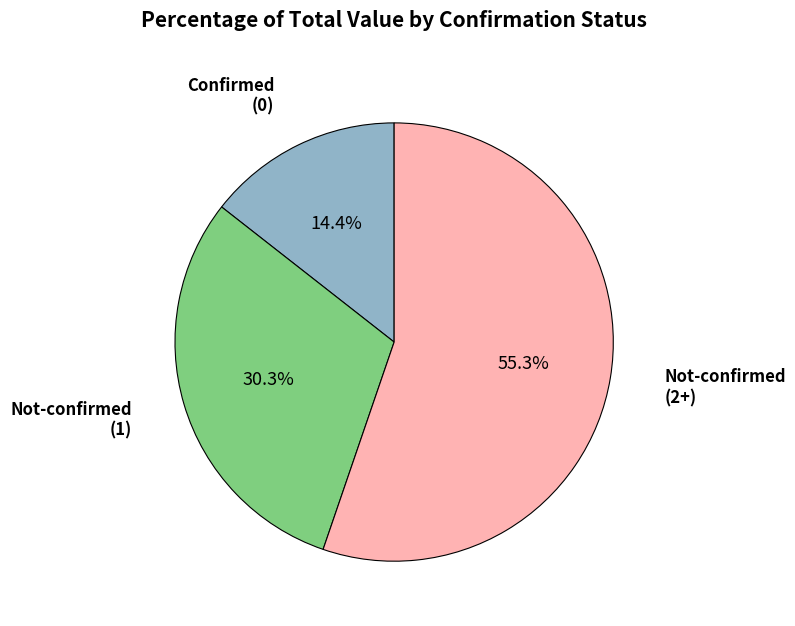

Count the number of slices in the pie.

3